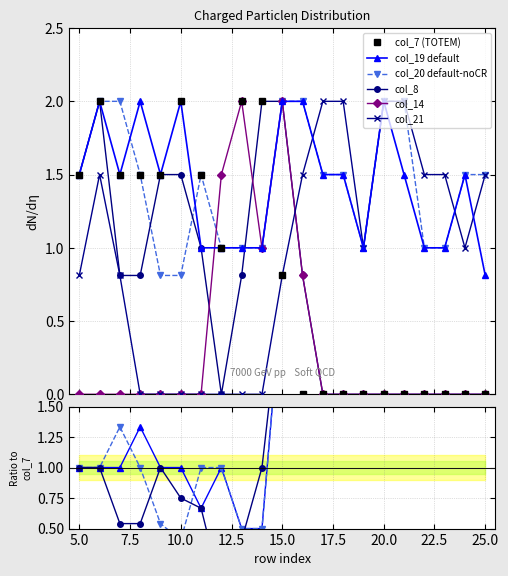

What are all the series names shown in the legend?

col_7 (TOTEM), col_19 default, col_20 default-noCR, col_8, col_14, col_21